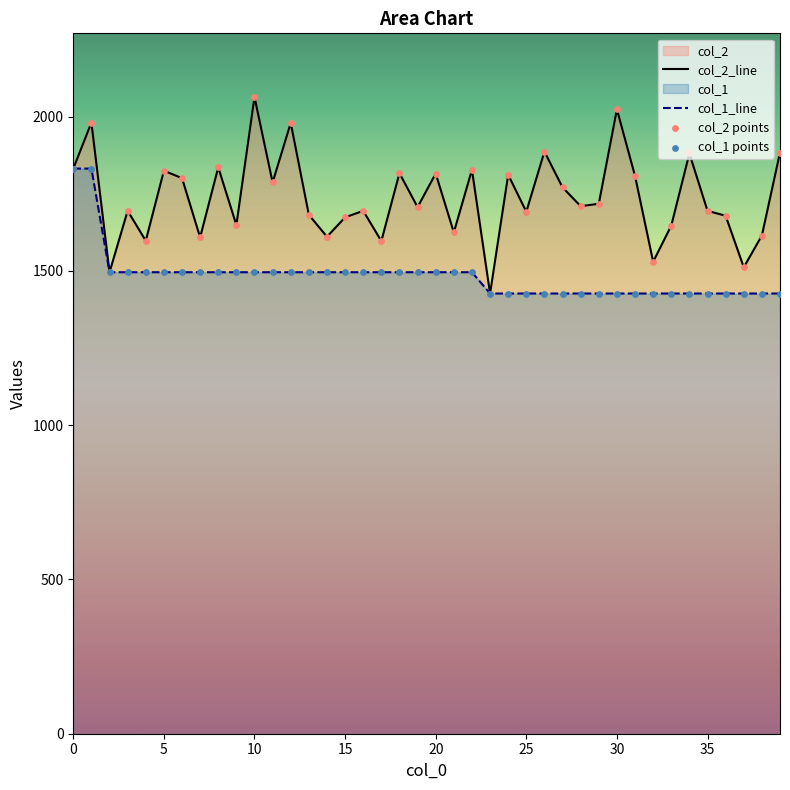

Is the value of col_1 points at 22 greater than the value of col_1_line at 35?

No